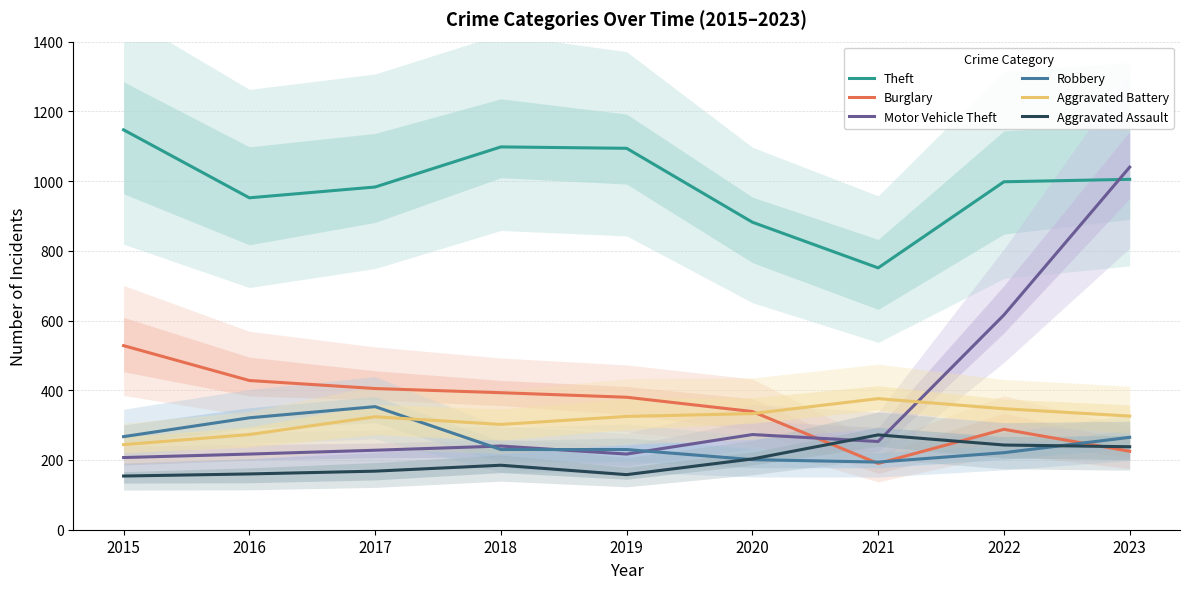

Reading left to right, transcribe all the data shown in this chart.

Theft: 1147	952	983	1098	1094	882	751	998	1005
Burglary: 528	428	405	393	380	339	190	288	225
Motor Vehicle Theft: 207	217	228	240	217	273	253	616	1040
Robbery: 267	321	353	230	230	201	194	221	265
Aggravated Battery: 244	273	324	302	325	333	376	347	326
Aggravated Assault: 154	160	168	185	158	203	272	243	238